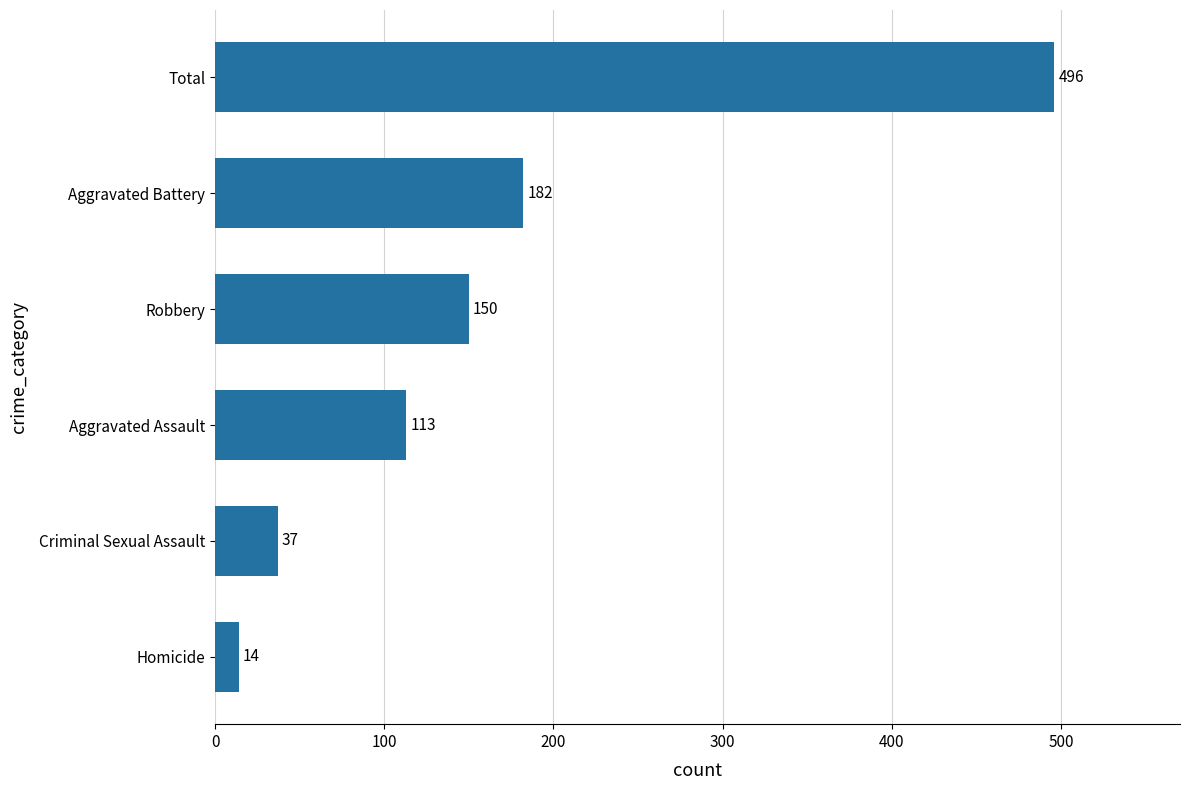

List the labels in order of value, smallest first.

Homicide, Criminal Sexual Assault, Aggravated Assault, Robbery, Aggravated Battery, Total